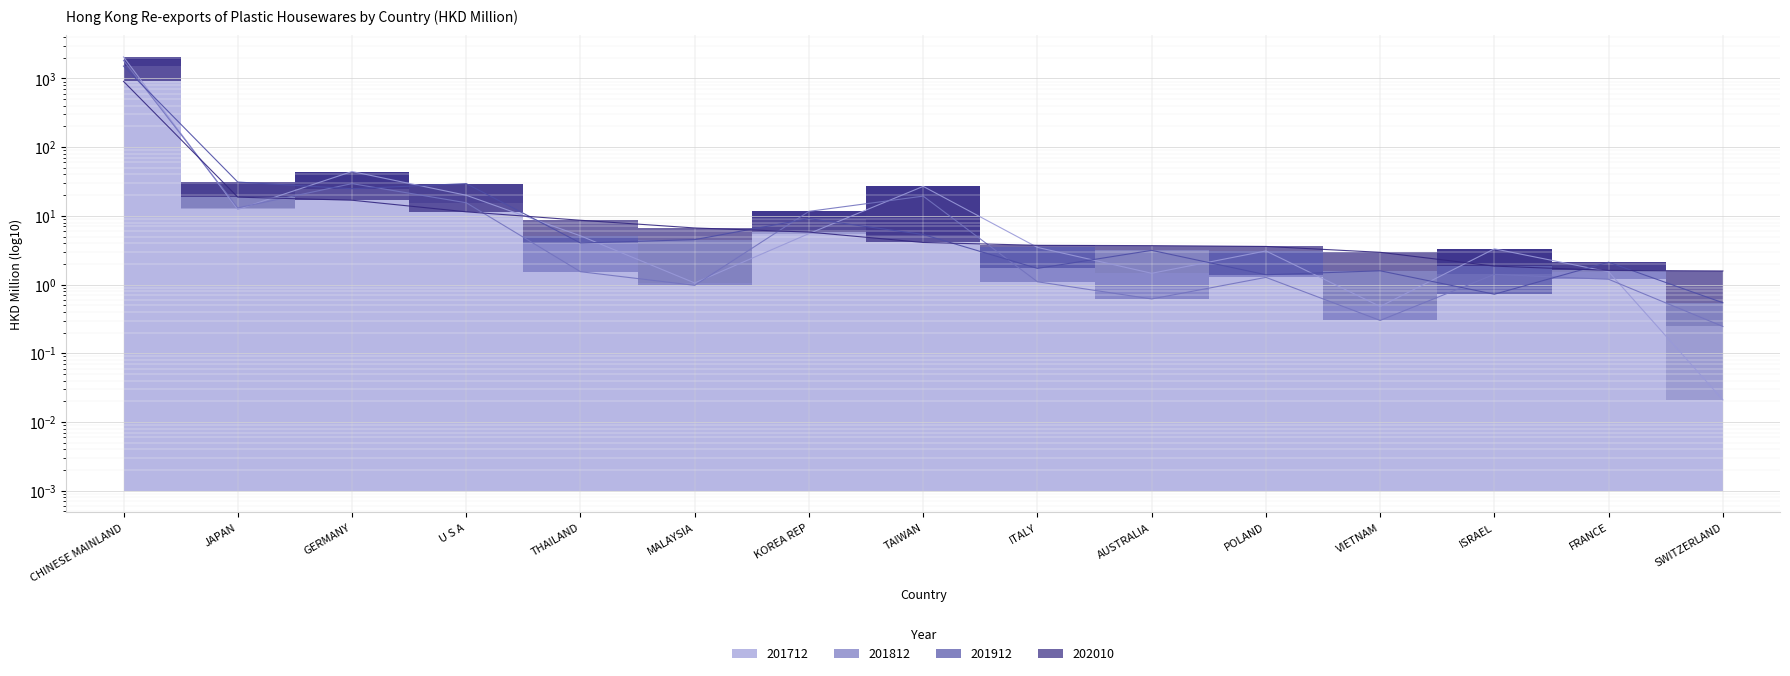

How many lines are shown in the chart?

4